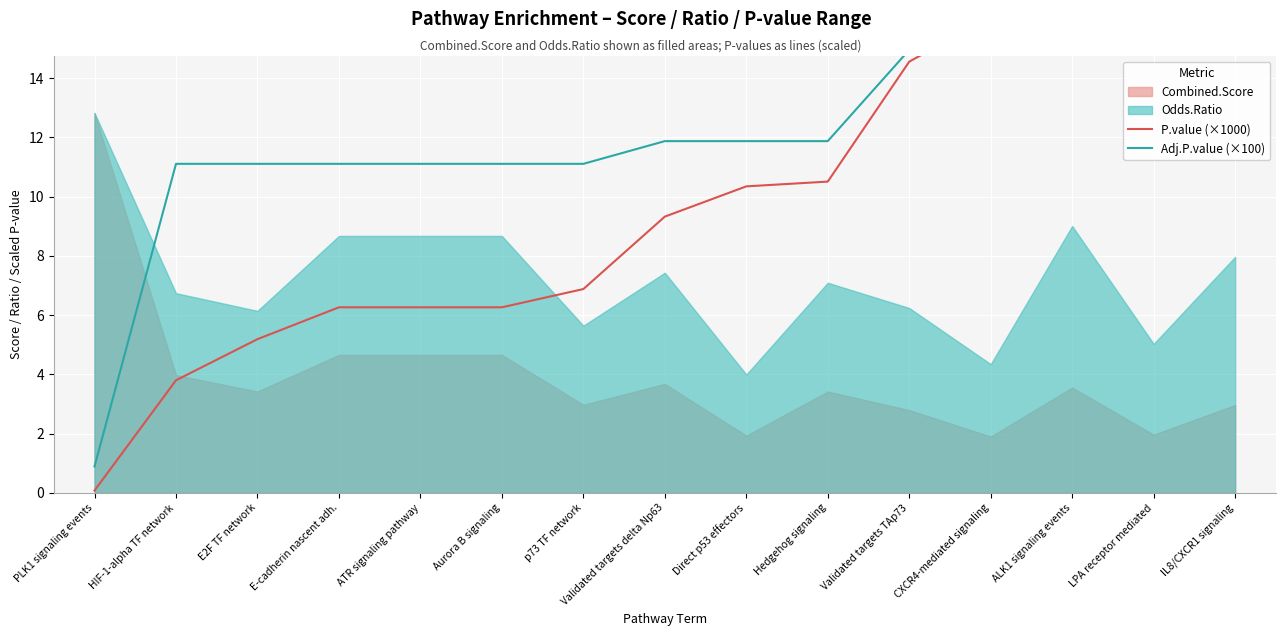

What is the difference between the maximum and minimum values in the Adj.P.value (×100) series?

20.1